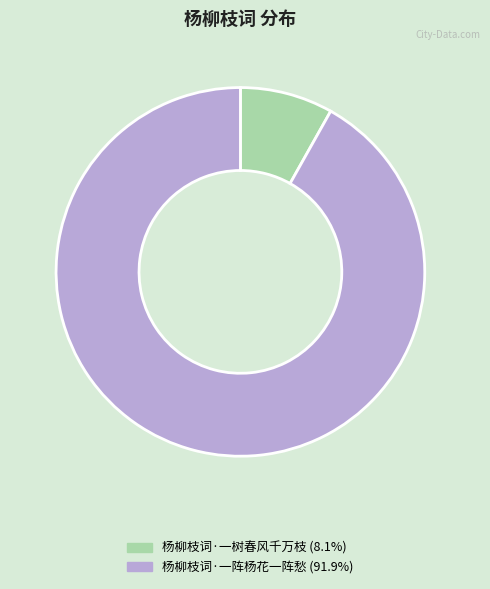

True or false: 杨柳枝词·一树春风千万枝 accounts for 18% of the total.

False